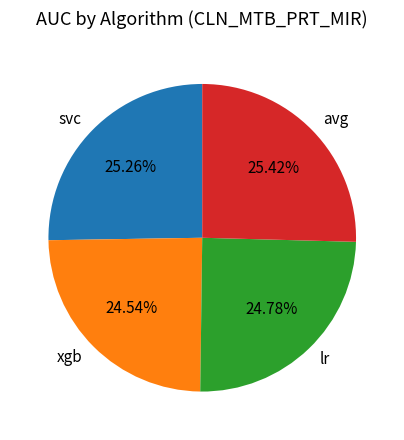

The lr slice represents 25% of the pie. True or false?

True